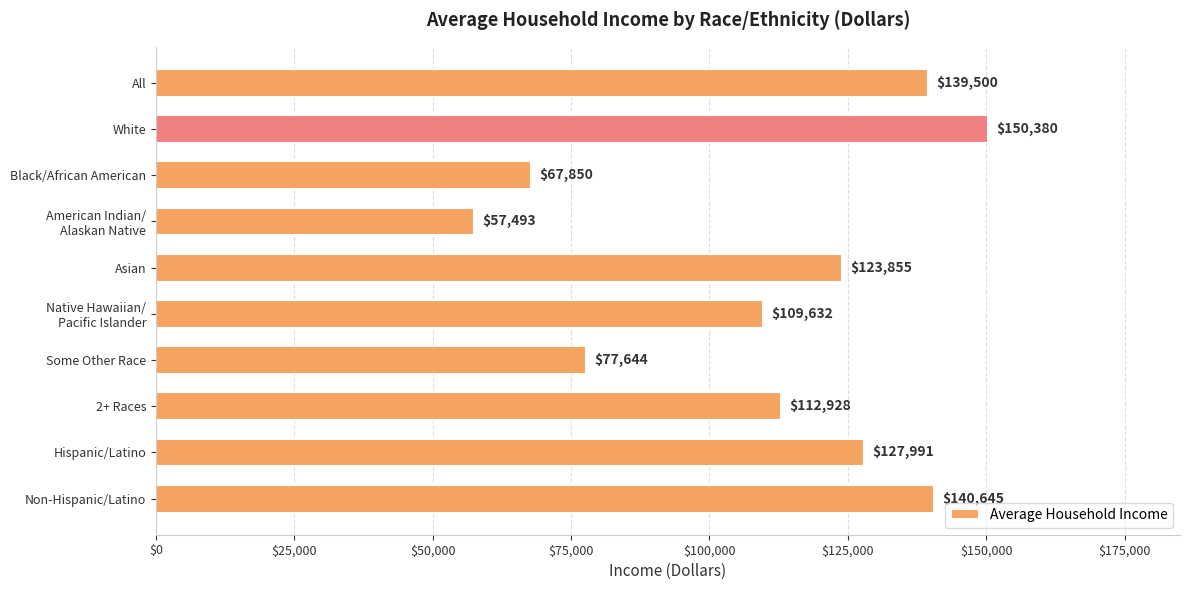

What is the label of the 1st bar from the bottom?

Non-Hispanic/Latino